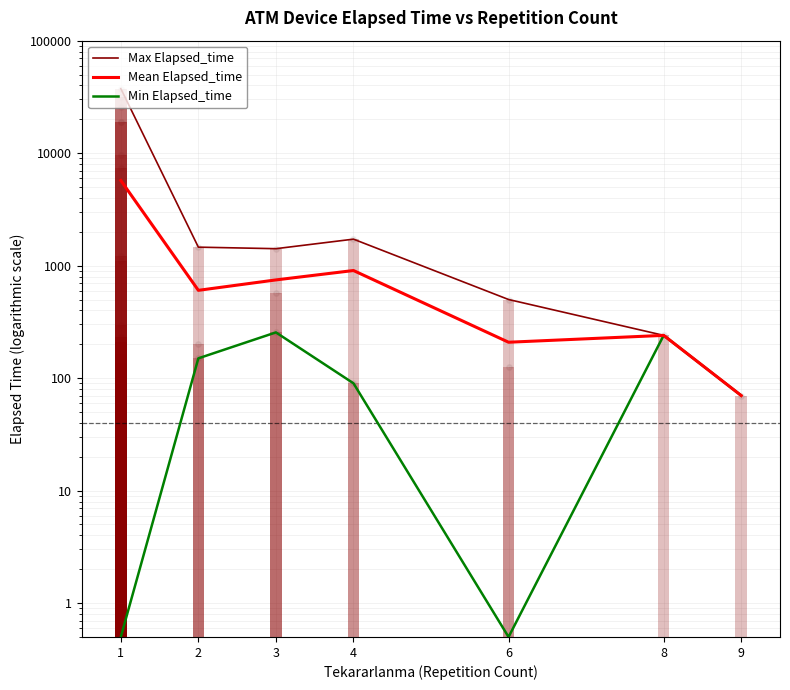

What are all the series names shown in the legend?

Max Elapsed_time, Mean Elapsed_time, Min Elapsed_time